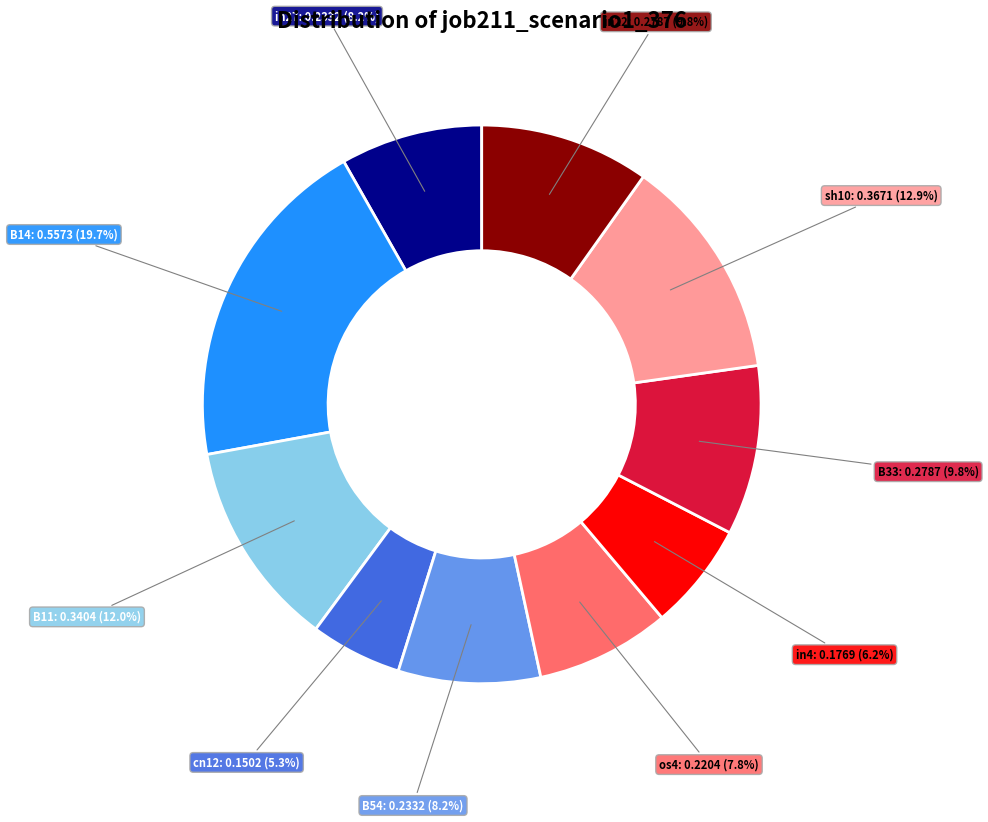

Is there a majority slice in this chart?

No